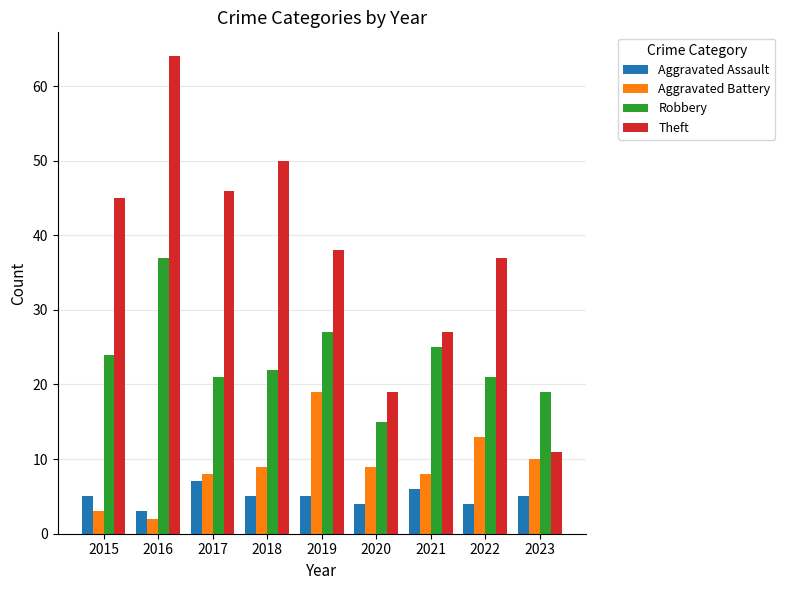

Reading left to right, transcribe all the data shown in this chart.

Aggravated Assault: 2015=5	2016=3	2017=7	2018=5	2019=5	2020=4	2021=6	2022=4	2023=5
Aggravated Battery: 2015=3	2016=2	2017=8	2018=9	2019=19	2020=9	2021=8	2022=13	2023=10
Robbery: 2015=24	2016=37	2017=21	2018=22	2019=27	2020=15	2021=25	2022=21	2023=19
Theft: 2015=45	2016=64	2017=46	2018=50	2019=38	2020=19	2021=27	2022=37	2023=11